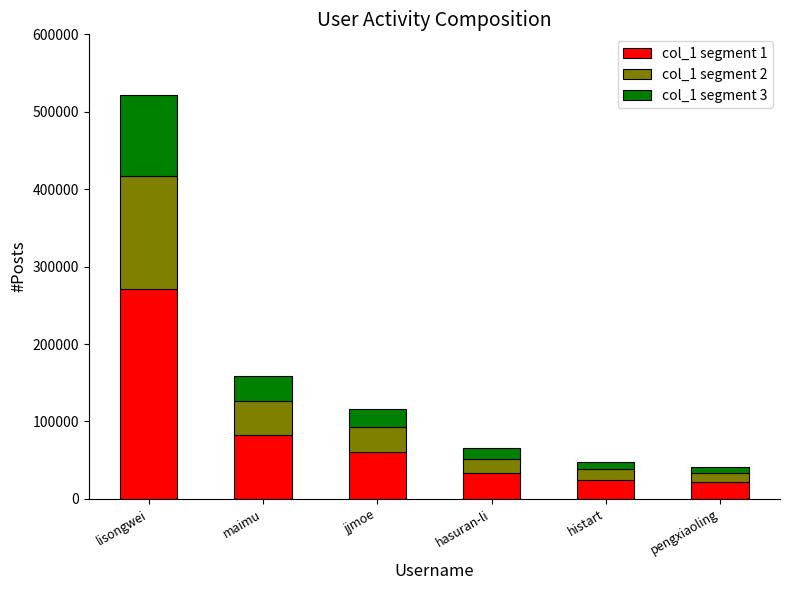

What is the total value across all series at hasuran-li?

65167